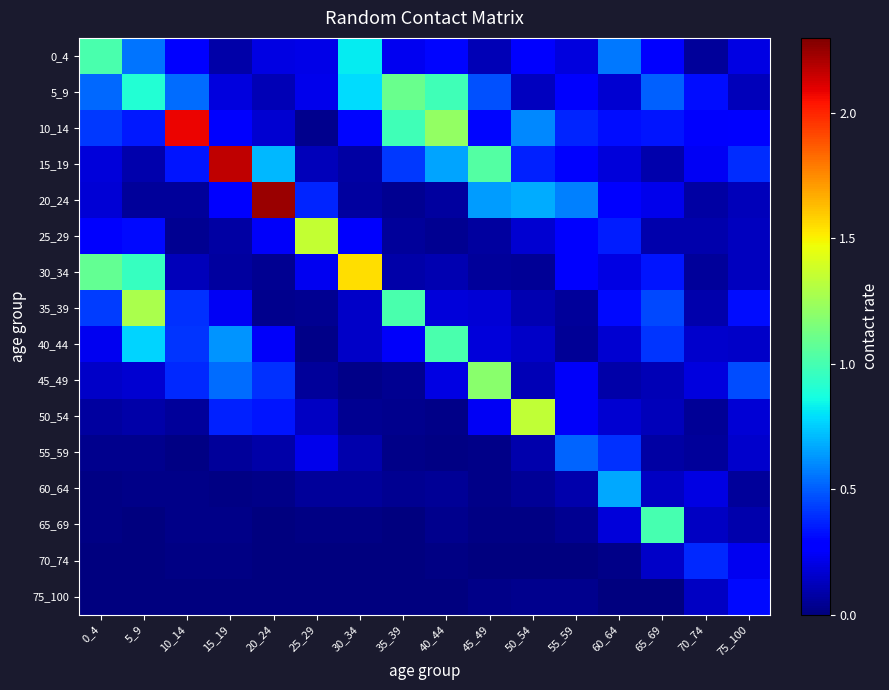

Reading right to left, extract all data points from this chart.

0_4: 75_100=0.2	70_74=0.1	65_69=0.3	60_64=0.6	55_59=0.2	50_54=0.3	45_49=0.1	40_44=0.3	35_39=0.2	30_34=0.8	25_29=0.2	20_24=0.2	15_19=0.1	10_14=0.3	5_9=0.6	0_4=1.0
5_9: 75_100=0.1	70_74=0.3	65_69=0.5	60_64=0.2	55_59=0.3	50_54=0.1	45_49=0.5	40_44=1.0	35_39=1.1	30_34=0.8	25_29=0.2	20_24=0.1	15_19=0.2	10_14=0.5	5_9=0.9	0_4=0.5
10_14: 75_100=0.3	70_74=0.3	65_69=0.3	60_64=0.3	55_59=0.4	50_54=0.6	45_49=0.3	40_44=1.2	35_39=1.0	30_34=0.3	25_29=0.0	20_24=0.2	15_19=0.3	10_14=2.1	5_9=0.3	0_4=0.4
15_19: 75_100=0.4	70_74=0.2	65_69=0.1	60_64=0.2	55_59=0.3	50_54=0.4	45_49=1.0	40_44=0.7	35_39=0.4	30_34=0.1	25_29=0.1	20_24=0.7	15_19=2.2	10_14=0.3	5_9=0.1	0_4=0.2
20_24: 75_100=0.1	70_74=0.1	65_69=0.2	60_64=0.3	55_59=0.6	50_54=0.7	45_49=0.6	40_44=0.1	35_39=0.0	30_34=0.1	25_29=0.4	20_24=2.2	15_19=0.3	10_14=0.1	5_9=0.1	0_4=0.2
25_29: 75_100=0.1	70_74=0.1	65_69=0.1	60_64=0.4	55_59=0.3	50_54=0.2	45_49=0.1	40_44=0.0	35_39=0.1	30_34=0.3	25_29=1.4	20_24=0.2	15_19=0.1	10_14=0.0	5_9=0.3	0_4=0.3
30_34: 75_100=0.1	70_74=0.1	65_69=0.3	60_64=0.2	55_59=0.3	50_54=0.1	45_49=0.1	40_44=0.1	35_39=0.1	30_34=1.5	25_29=0.2	20_24=0.0	15_19=0.1	10_14=0.1	5_9=1.0	0_4=1.1
35_39: 75_100=0.3	70_74=0.1	65_69=0.5	60_64=0.3	55_59=0.1	50_54=0.1	45_49=0.2	40_44=0.2	35_39=1.0	30_34=0.1	25_29=0.0	20_24=0.0	15_19=0.2	10_14=0.4	5_9=1.3	0_4=0.4
40_44: 75_100=0.1	70_74=0.2	65_69=0.4	60_64=0.2	55_59=0.1	50_54=0.2	45_49=0.2	40_44=1.0	35_39=0.3	30_34=0.2	25_29=0.0	20_24=0.2	15_19=0.6	10_14=0.4	5_9=0.8	0_4=0.2
45_49: 75_100=0.5	70_74=0.2	65_69=0.1	60_64=0.1	55_59=0.2	50_54=0.1	45_49=1.2	40_44=0.2	35_39=0.0	30_34=0.0	25_29=0.1	20_24=0.4	15_19=0.5	10_14=0.4	5_9=0.2	0_4=0.2
50_54: 75_100=0.2	70_74=0.1	65_69=0.1	60_64=0.2	55_59=0.2	50_54=1.3	45_49=0.2	40_44=0.0	35_39=0.0	30_34=0.0	25_29=0.1	20_24=0.3	15_19=0.4	10_14=0.1	5_9=0.1	0_4=0.1
55_59: 75_100=0.2	70_74=0.1	65_69=0.1	60_64=0.4	55_59=0.5	50_54=0.1	45_49=0.0	40_44=0.0	35_39=0.0	30_34=0.1	25_29=0.2	20_24=0.1	15_19=0.1	10_14=0.0	5_9=0.0	0_4=0.0
60_64: 75_100=0.1	70_74=0.2	65_69=0.1	60_64=0.7	55_59=0.1	50_54=0.1	45_49=0.0	40_44=0.0	35_39=0.0	30_34=0.1	25_29=0.1	20_24=0.0	15_19=0.0	10_14=0.0	5_9=0.0	0_4=0.0
65_69: 75_100=0.1	70_74=0.1	65_69=1.0	60_64=0.2	55_59=0.0	50_54=0.0	45_49=0.0	40_44=0.0	35_39=0.0	30_34=0.0	25_29=0.0	20_24=0.0	15_19=0.0	10_14=0.0	5_9=0.0	0_4=0.0
70_74: 75_100=0.2	70_74=0.4	65_69=0.1	60_64=0.0	55_59=0.0	50_54=0.0	45_49=0.0	40_44=0.0	35_39=0.0	30_34=0.0	25_29=0.0	20_24=0.0	15_19=0.0	10_14=0.0	5_9=0.0	0_4=0.0
75_100: 75_100=0.3	70_74=0.1	65_69=0.0	60_64=0.0	55_59=0.0	50_54=0.0	45_49=0.0	40_44=0.0	35_39=0.0	30_34=0.0	25_29=0.0	20_24=0.0	15_19=0.0	10_14=0.0	5_9=0.0	0_4=0.0